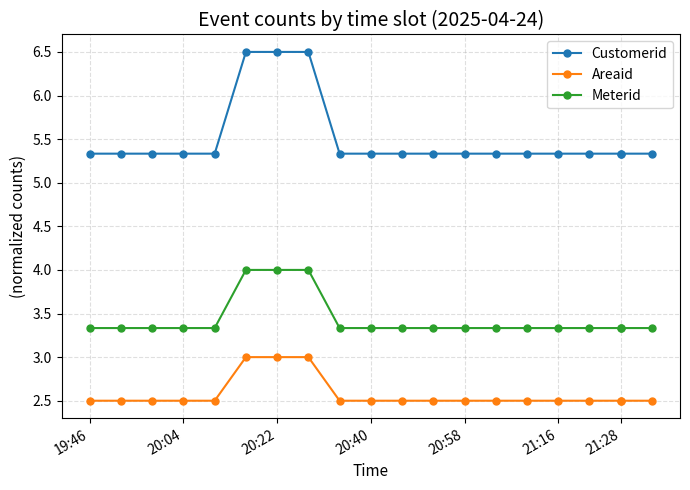

Count the number of categories in the chart.

20